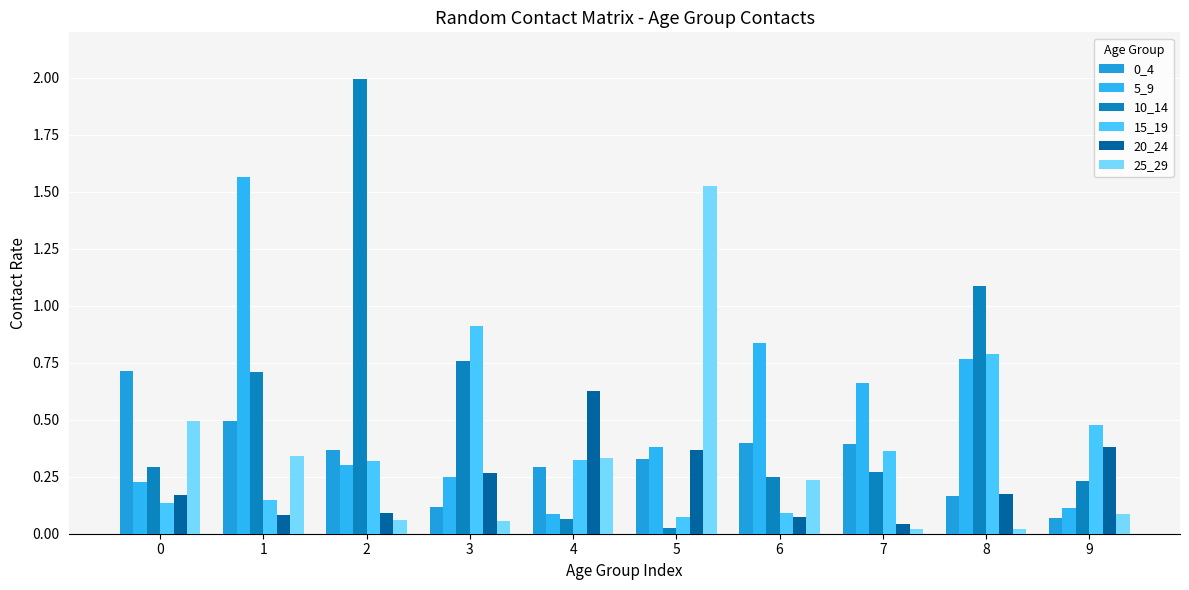

Are the bars horizontal?

No